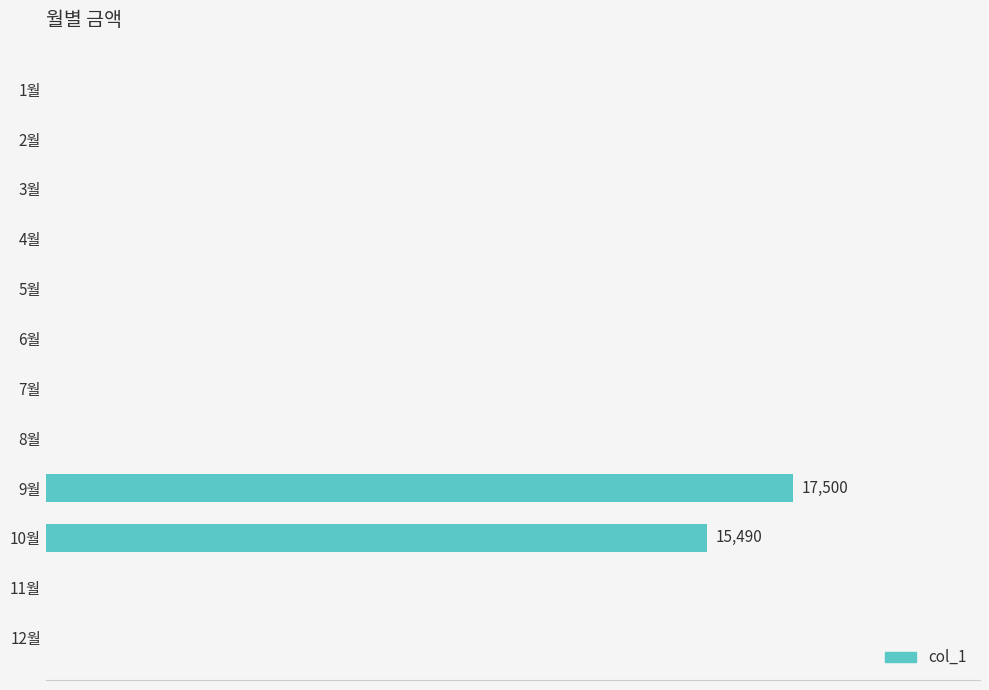

Are the bars horizontal?

Yes